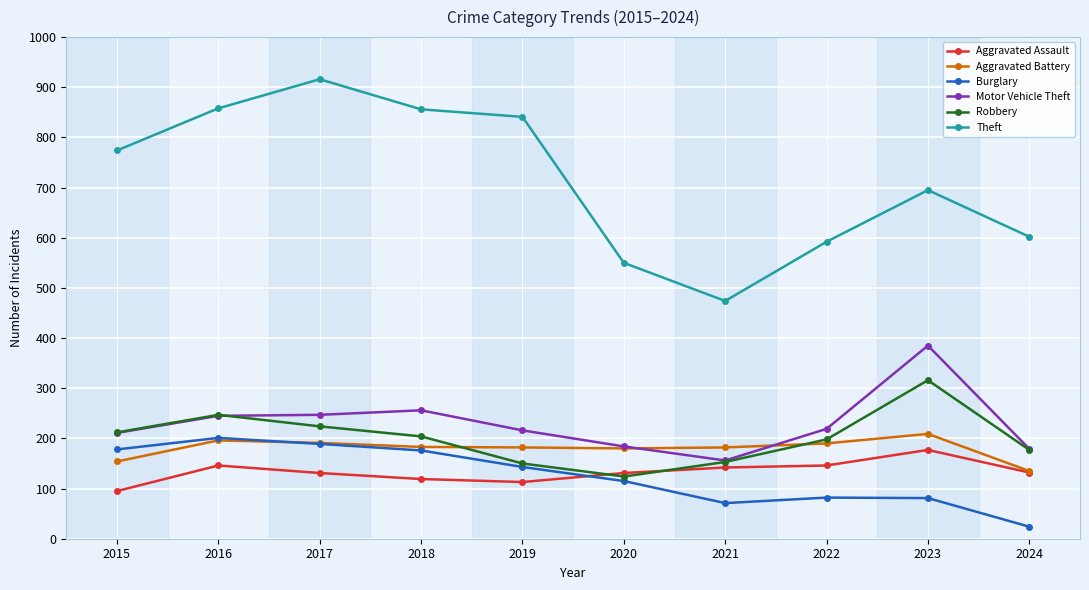

Between 2016 and 2019, which series saw the biggest shift?

Robbery